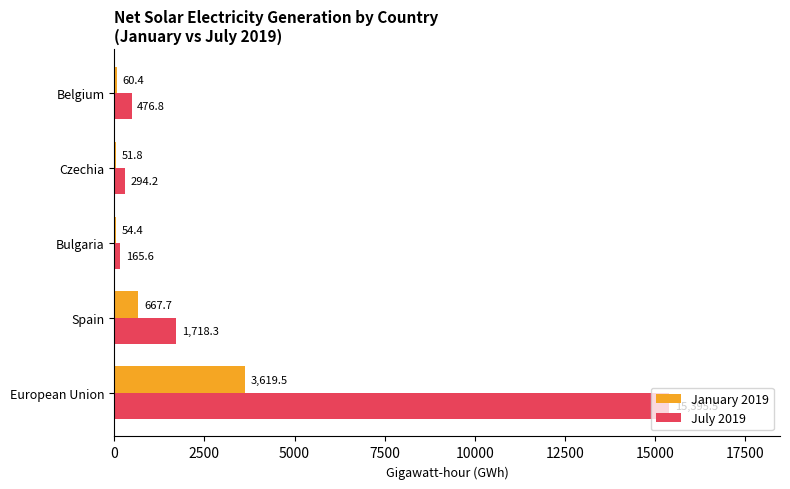

Is the value of July 2019 at European Union greater than the value of January 2019 at Spain?

Yes